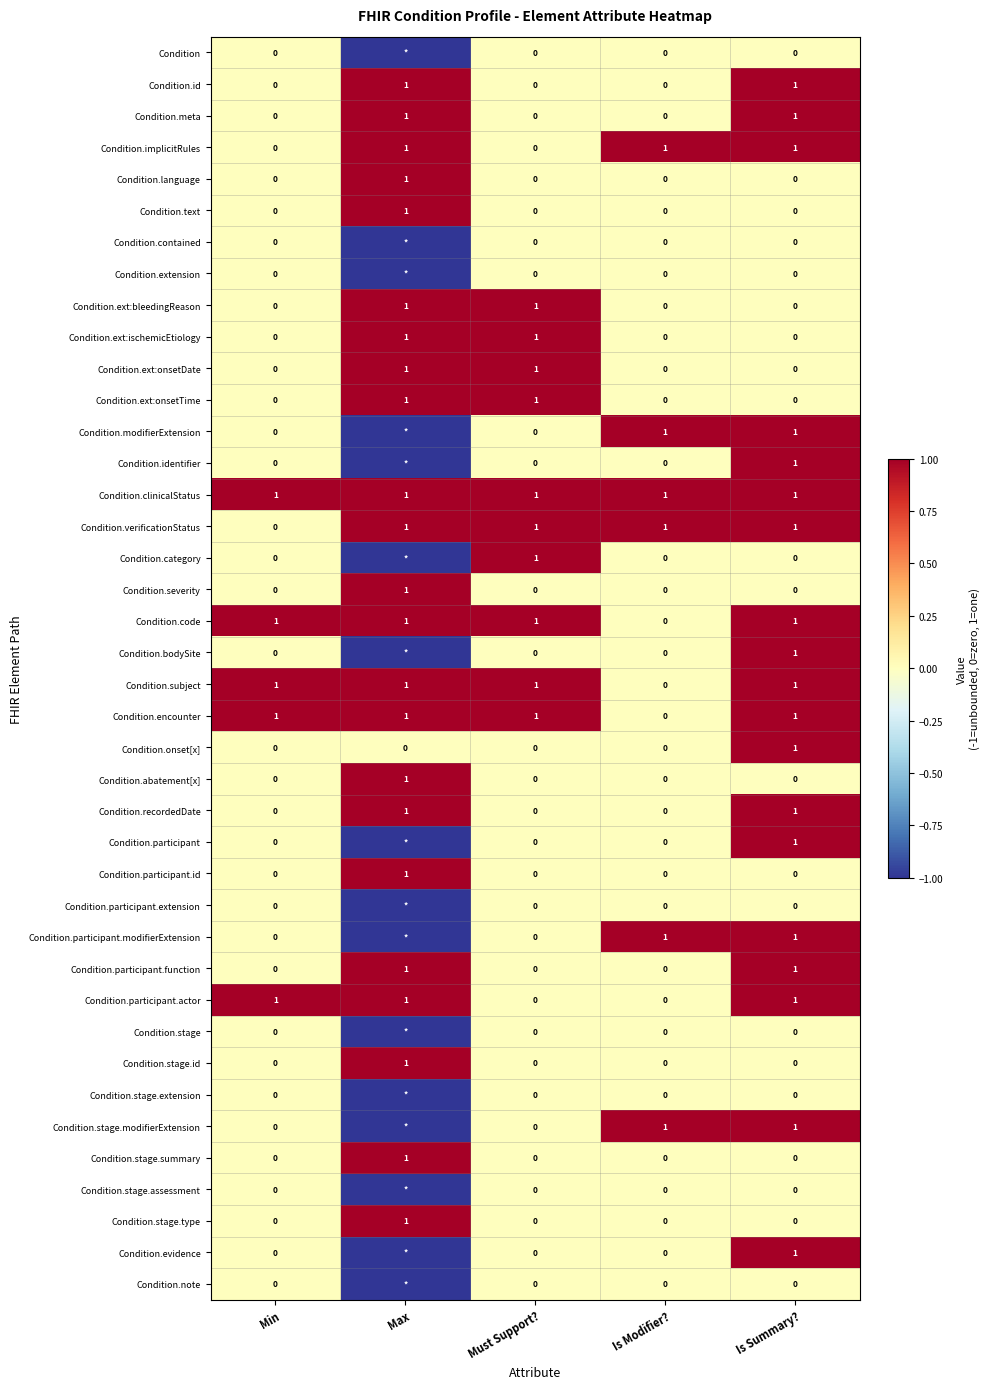

The Condition.ext:ischemicEtiology series shows 0 at Is Summary?. True or false?

True